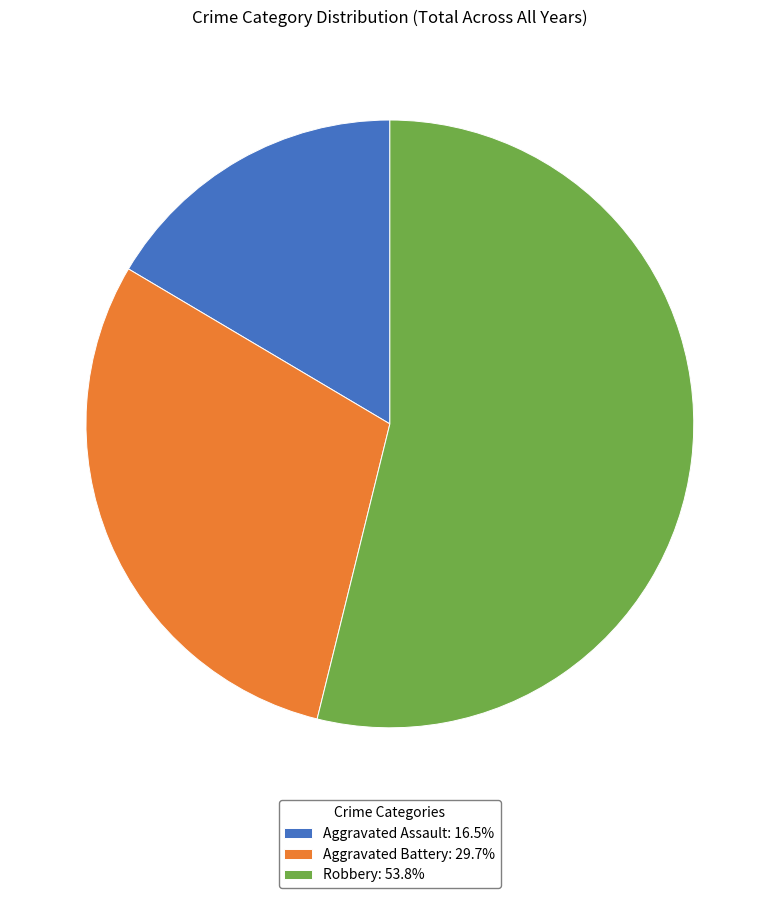

Combined, do Aggravated Battery: 29.7% and Robbery: 53.8% account for over 50%?

Yes